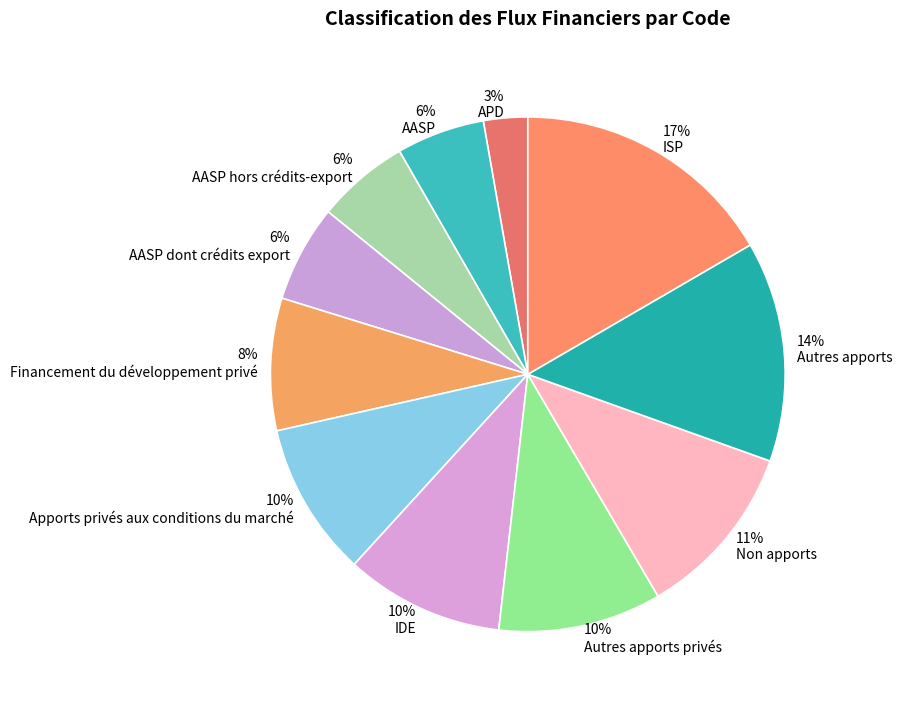

To the nearest percent, what is the average slice percentage?

9%